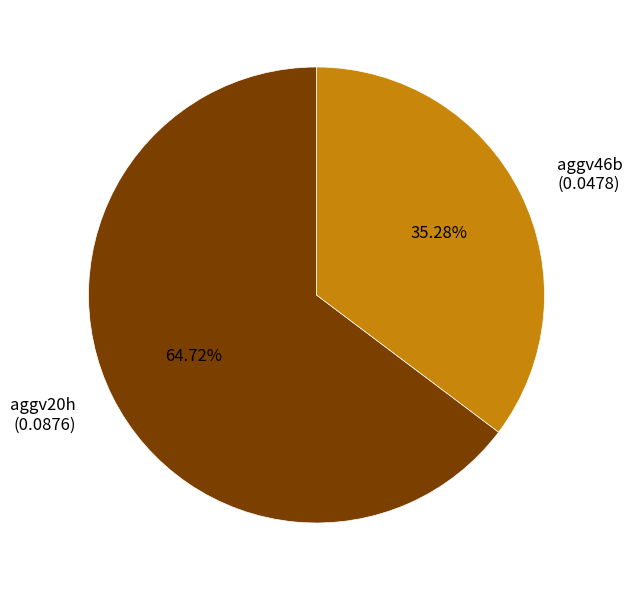

Which category has the smallest portion of the pie?

aggv46b